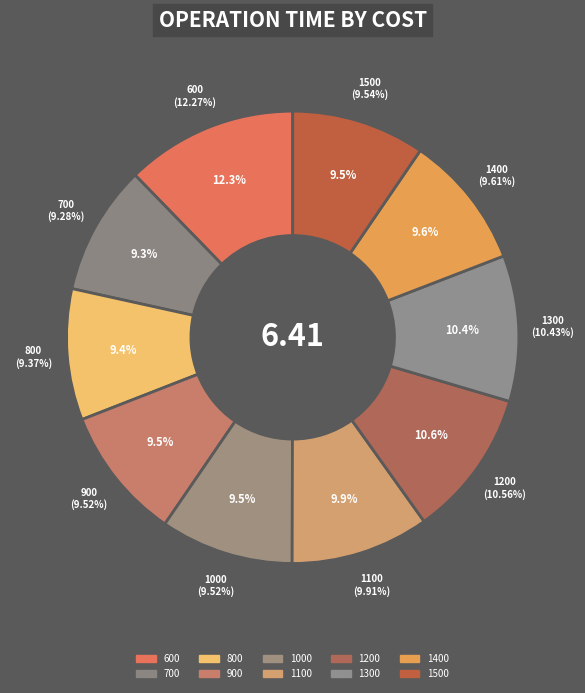

What is the total percentage of 800 and 1200?

19.9%